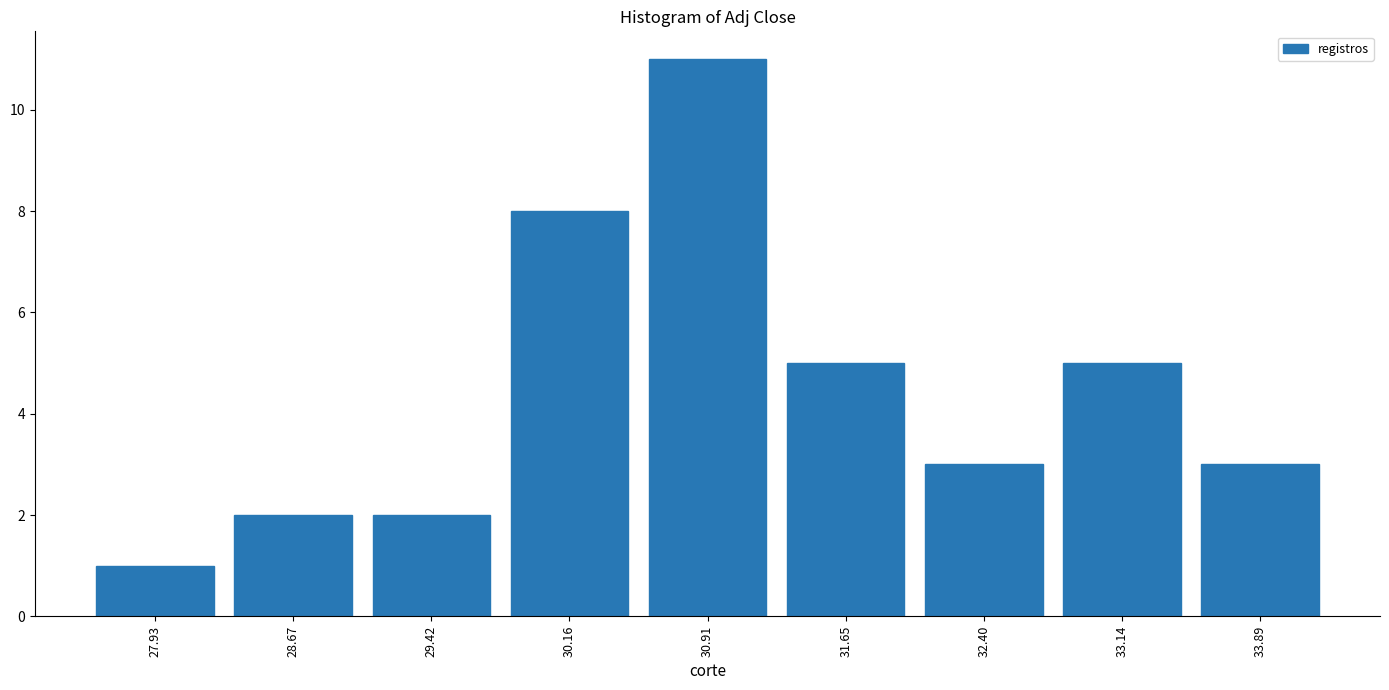

Reading right to left, transcribe all the data shown in this chart.

33.89=3	33.14=5	32.40=3	31.65=5	30.91=11	30.16=8	29.42=2	28.67=2	27.93=1